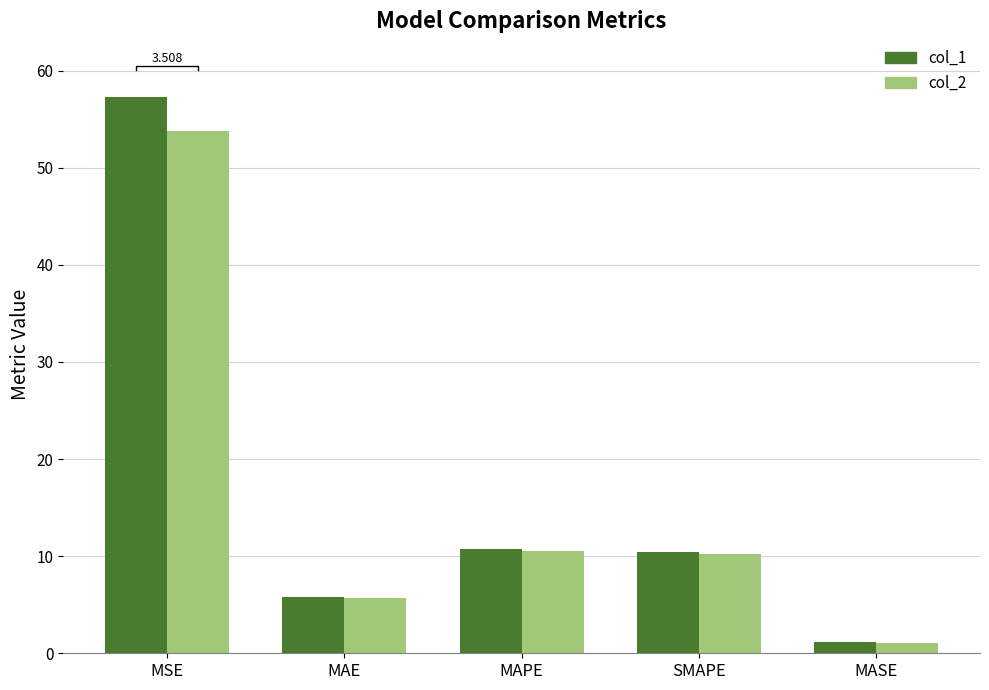

Reading left to right, list all the values displayed in this chart.

col_1: MSE=57.2	MAE=5.8	MAPE=10.8	SMAPE=10.4	MASE=1.1
col_2: MSE=53.7	MAE=5.7	MAPE=10.5	SMAPE=10.2	MASE=1.1